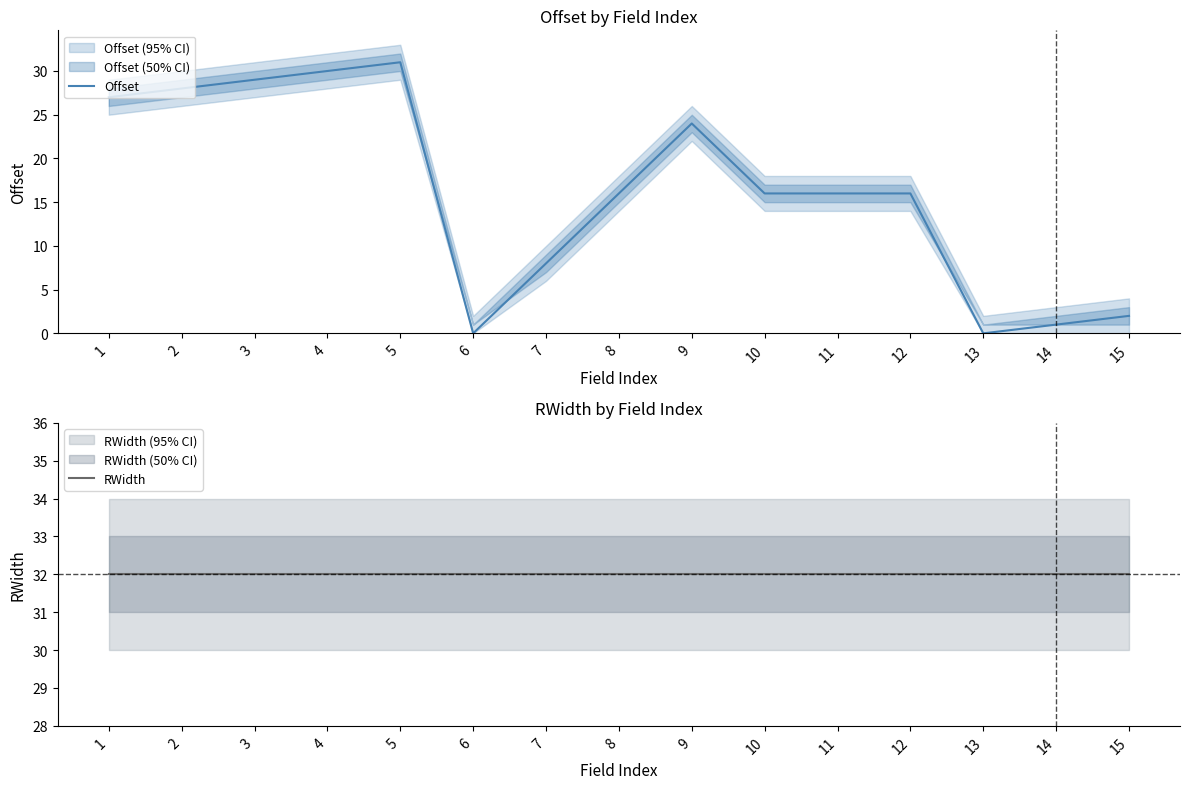

What is the difference between the maximum and minimum values in the Offset series?

31